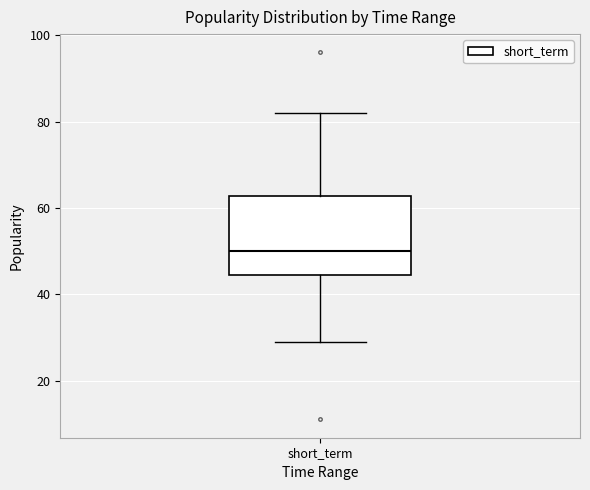

Where does the median line of the box for short_term sit on the y-axis? The values are not printed on the chart, so give them approximately, as read against the axis.

50